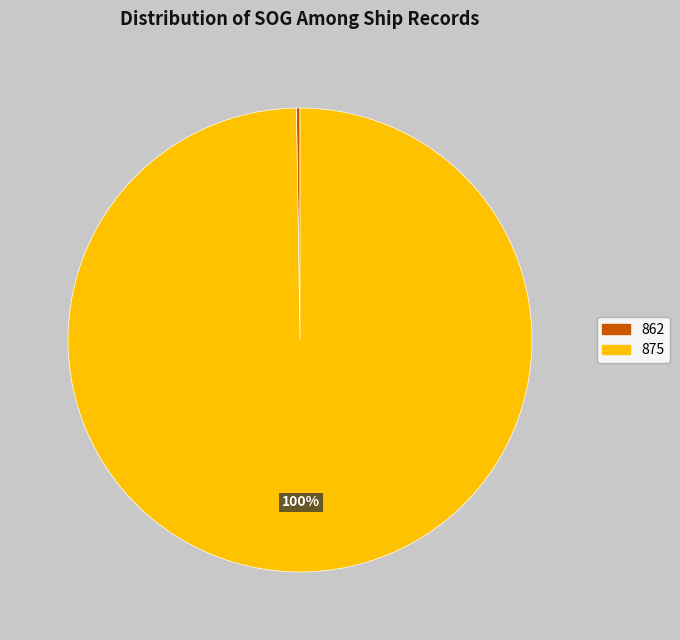

What is the largest slice in the pie chart?

875